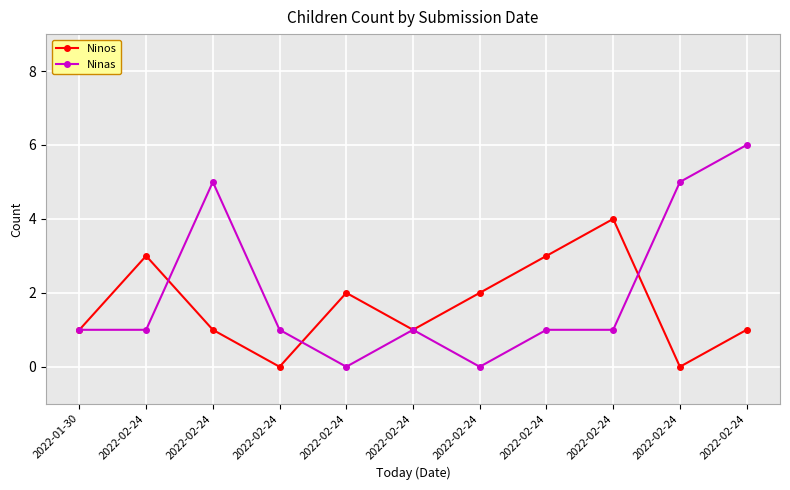

How many series are shown in this chart?

2